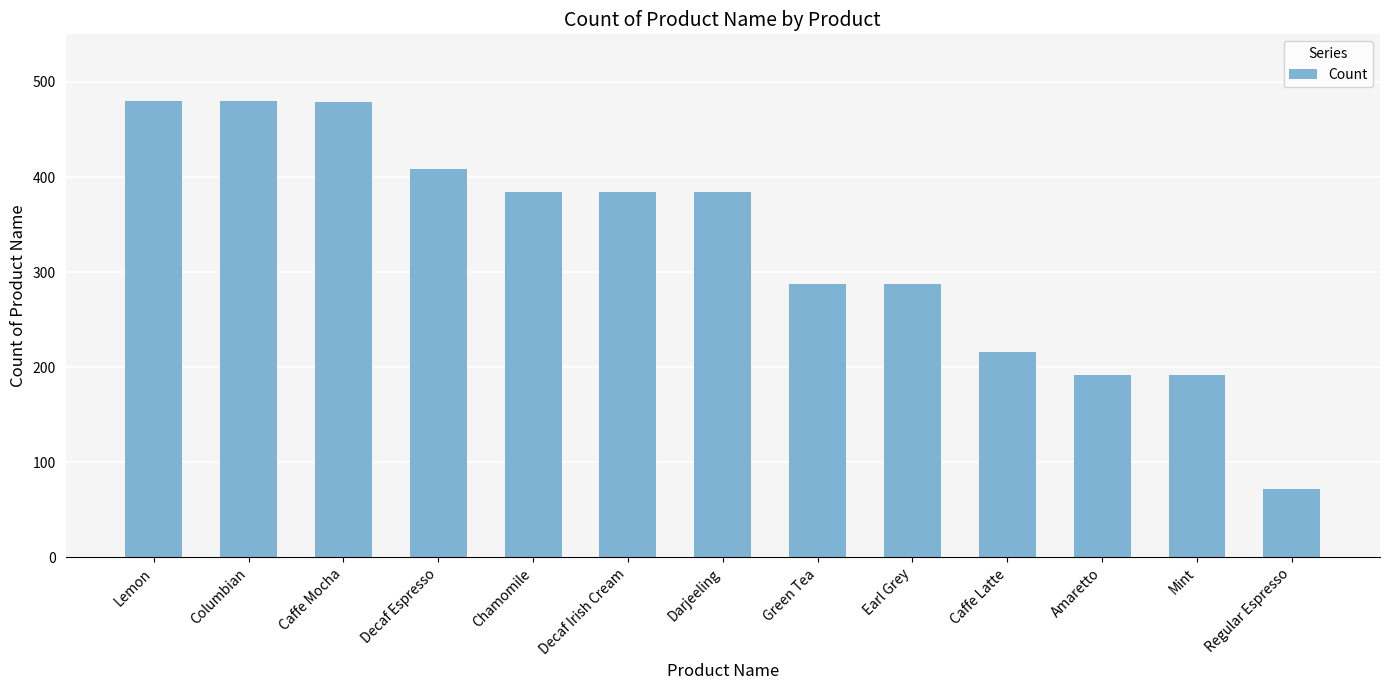

What is the average value?

327